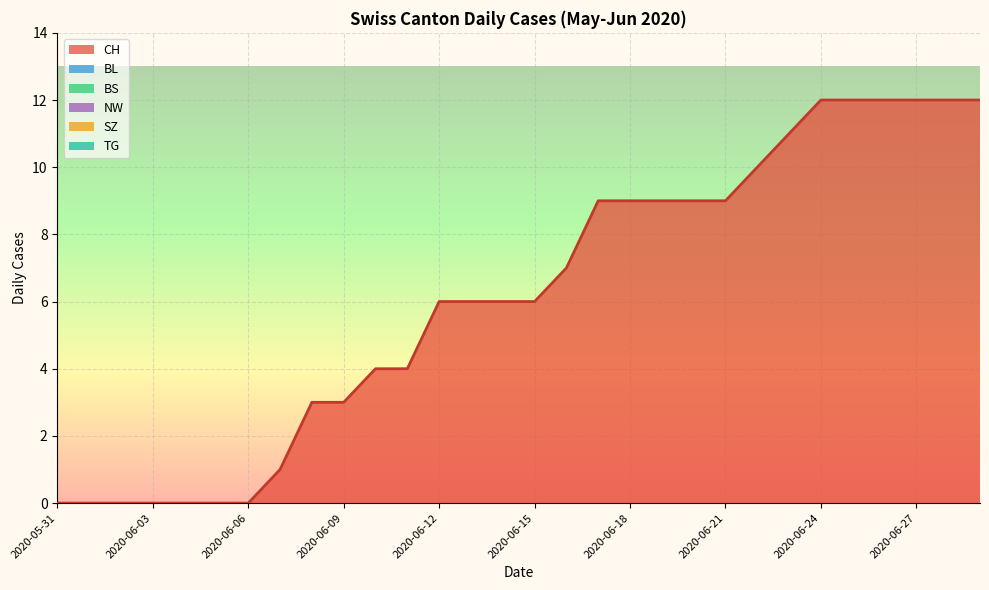

Rank the series by their maximum value, from highest to lowest.

CH, BL, BS, NW, SZ, TG